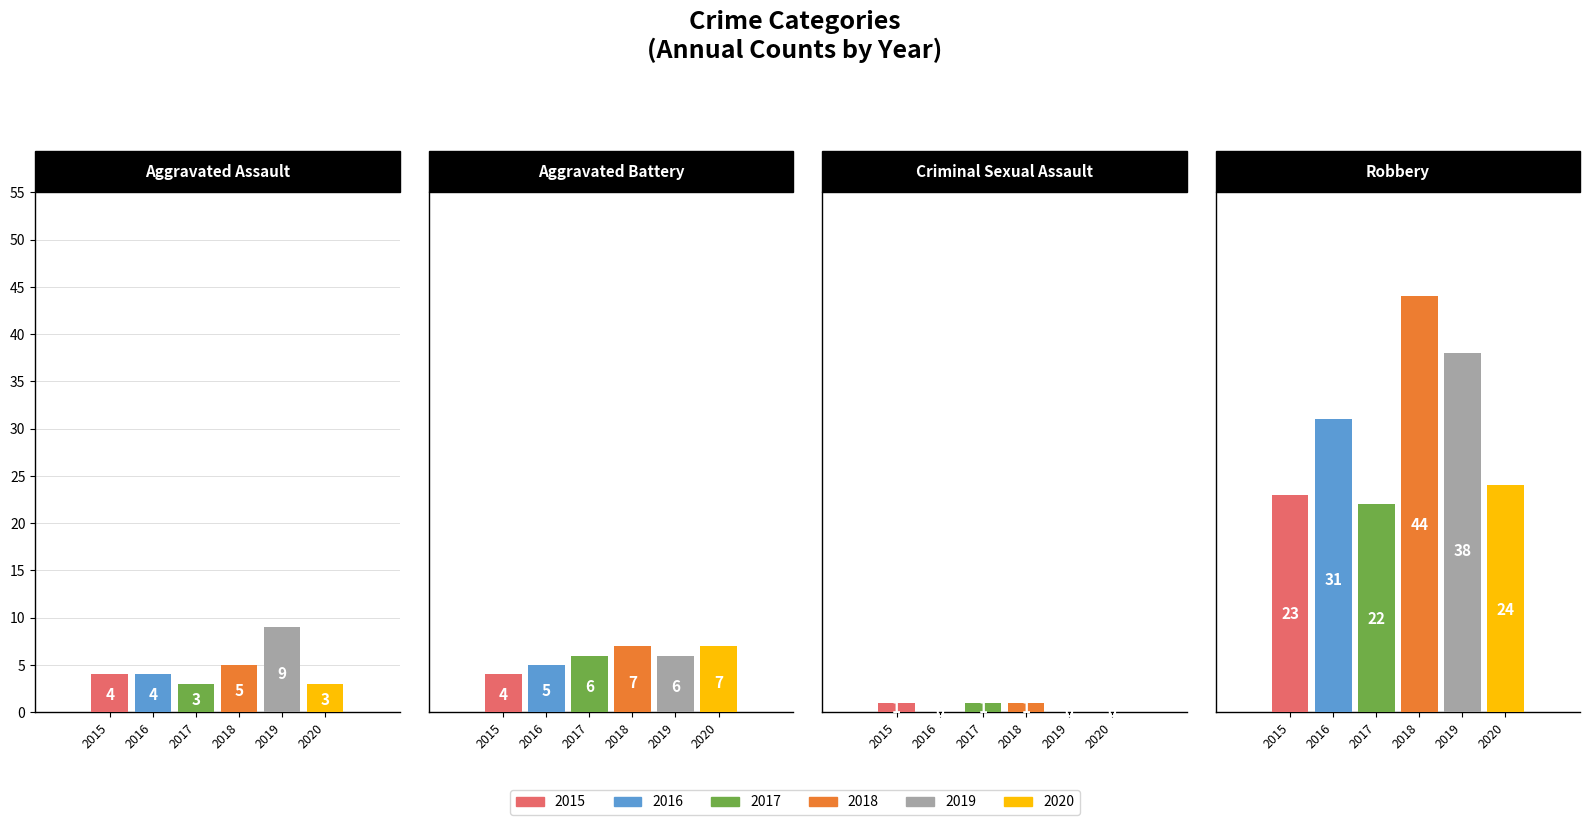

What is the spread (max minus min) of values at Aggravated Assault?

6